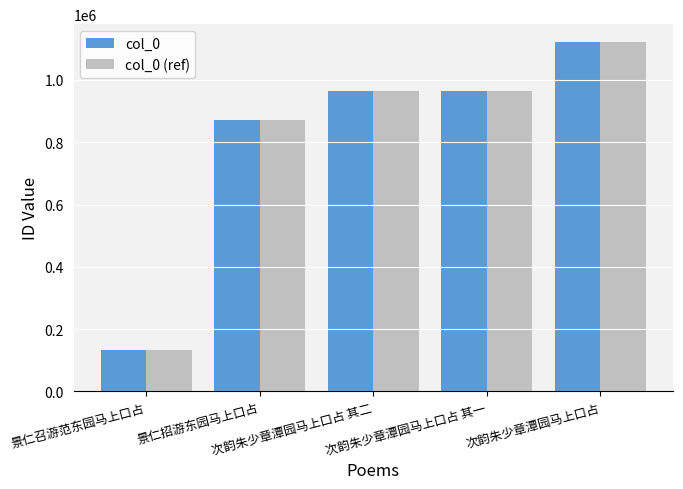

At which category is the sum across all series the highest?

次韵朱少章潭园马上口占